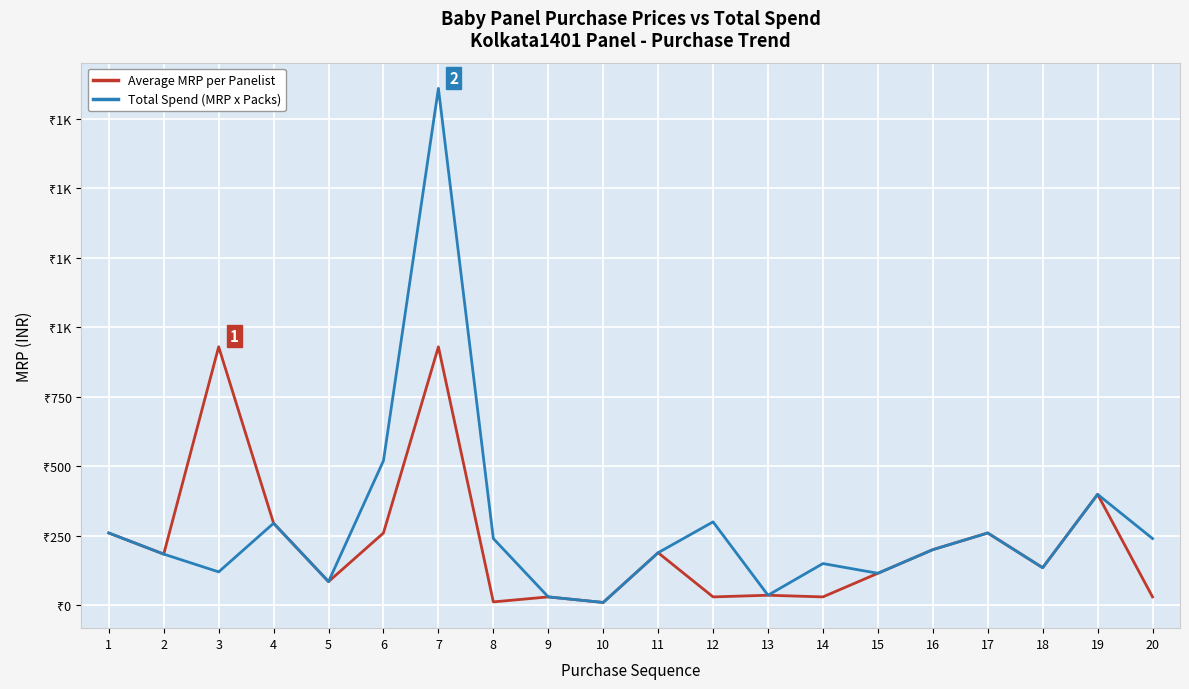

Does the chart have visible grid lines?

Yes